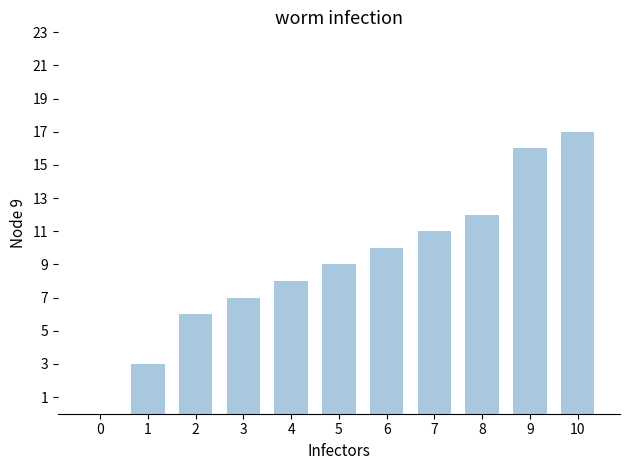

The value at 6 is 18. True or false?

False